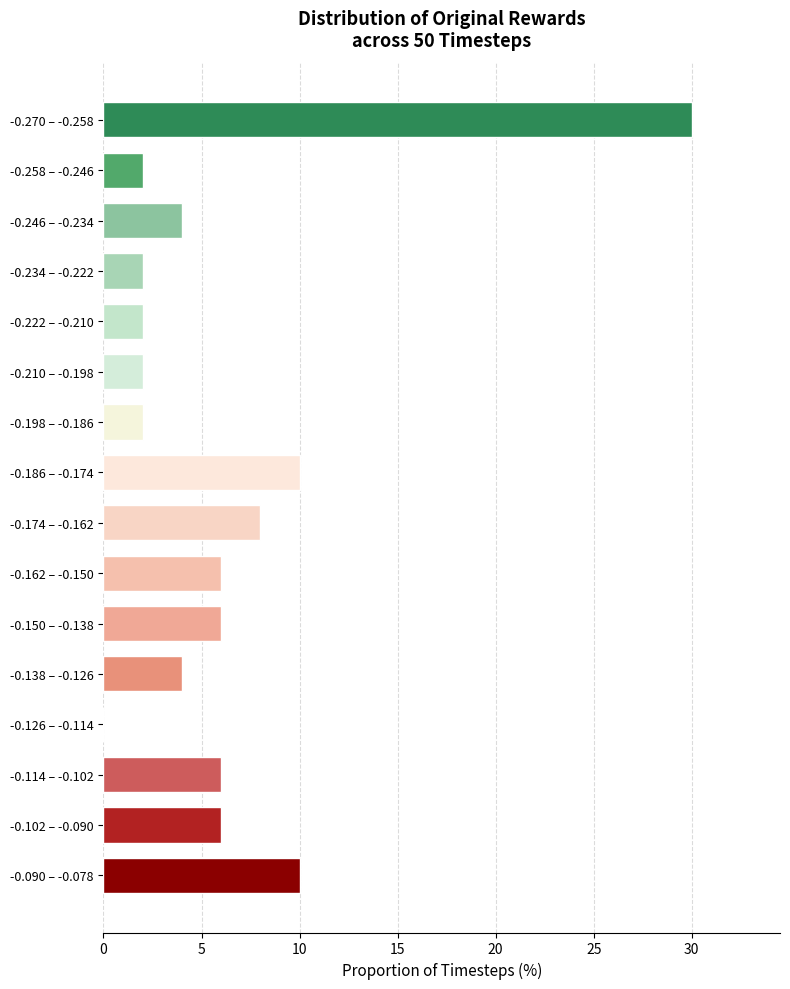

Reading top to bottom, what are all the values shown in this chart?

-0.270 – -0.258=30	-0.258 – -0.246=2	-0.246 – -0.234=4	-0.234 – -0.222=2	-0.222 – -0.210=2	-0.210 – -0.198=2	-0.198 – -0.186=2	-0.186 – -0.174=10	-0.174 – -0.162=8	-0.162 – -0.150=6	-0.150 – -0.138=6	-0.138 – -0.126=4	-0.126 – -0.114=0	-0.114 – -0.102=6	-0.102 – -0.090=6	-0.090 – -0.078=10